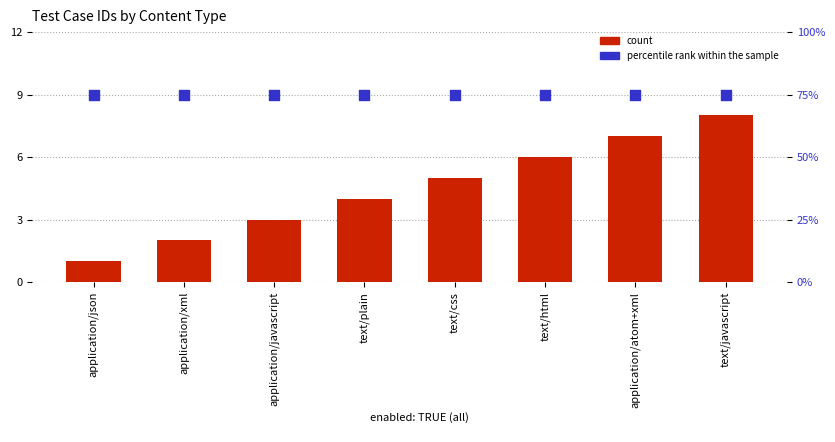

At which category is the sum across all series the highest?

text/javascript